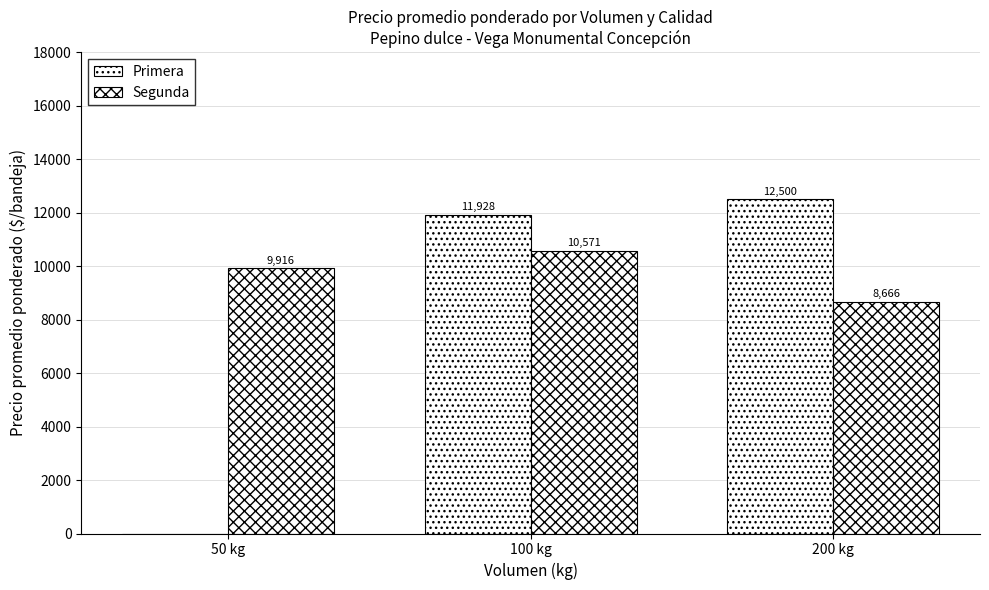

How many distinct data groups are displayed?

2